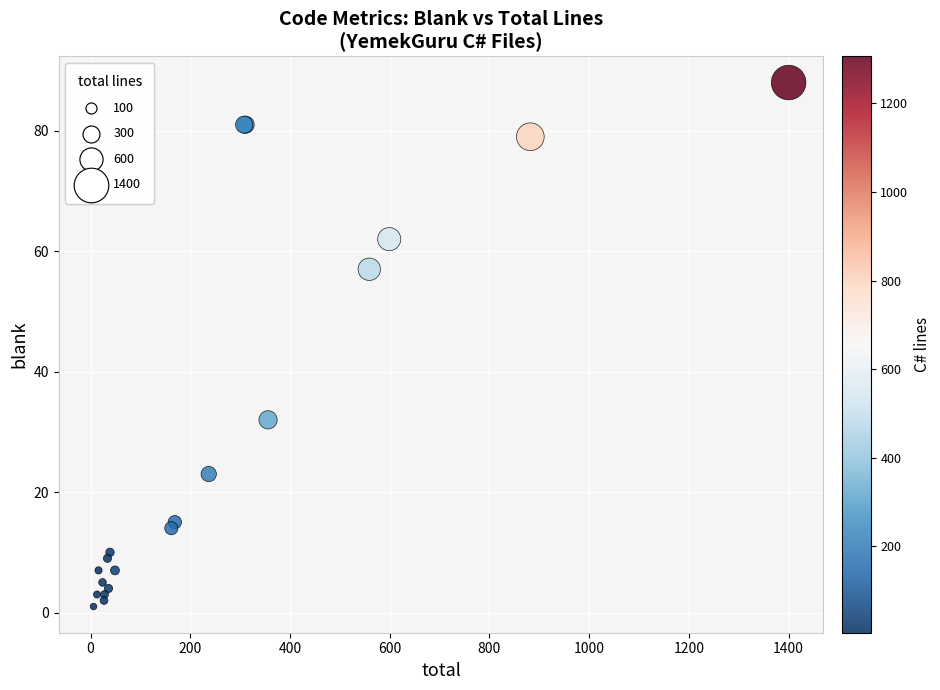

What Y value in the scatter plot is closest to 44?

32